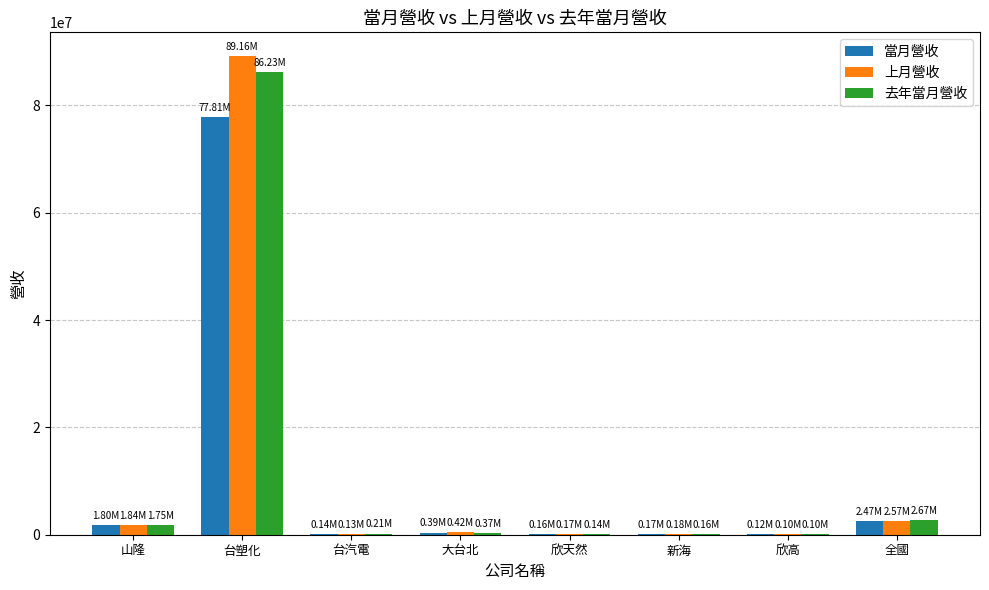

Count the number of data series in this chart.

3